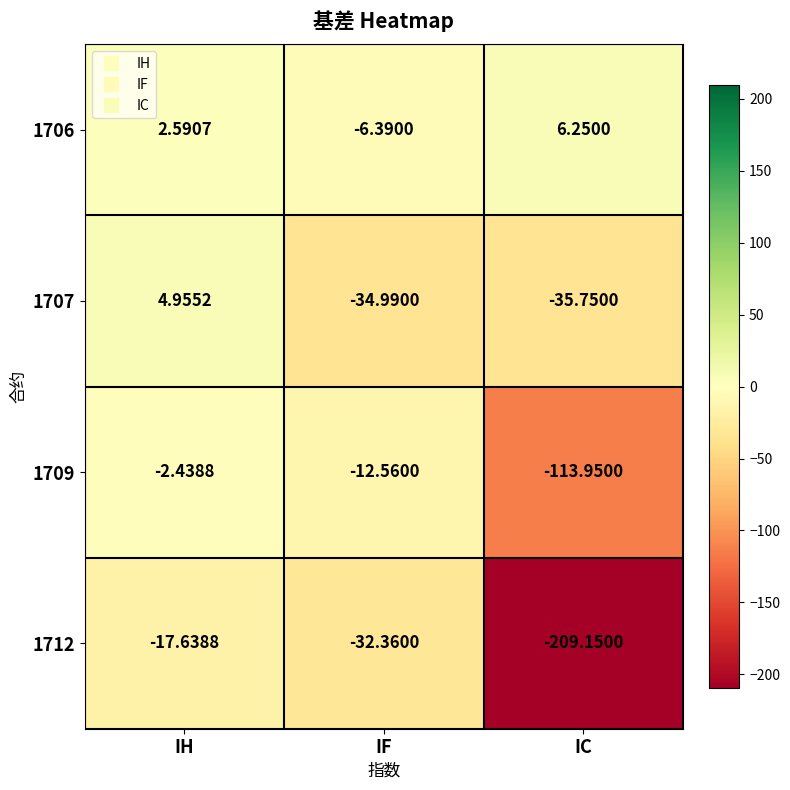

At which category is the sum across all series the highest?

IH